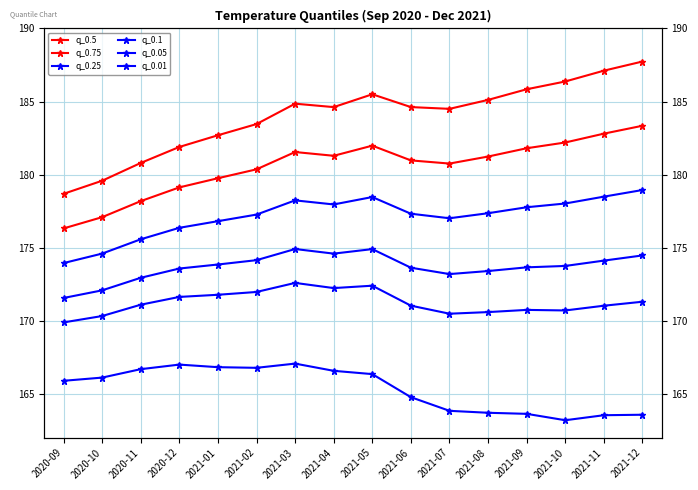

True or false: q_0.1 has more than 1 interior local peaks.

True